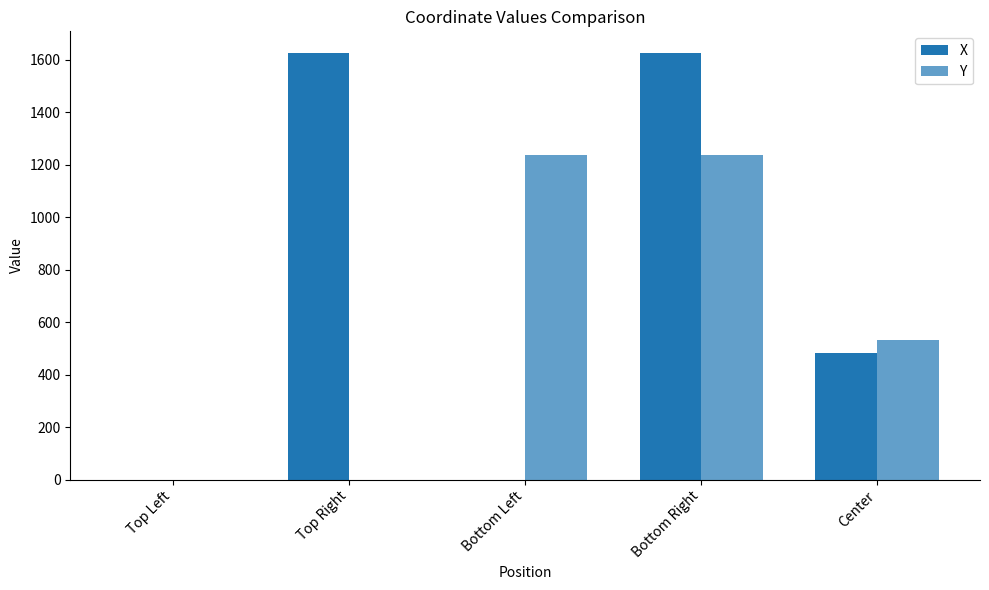

Count the number of categories in the chart.

5